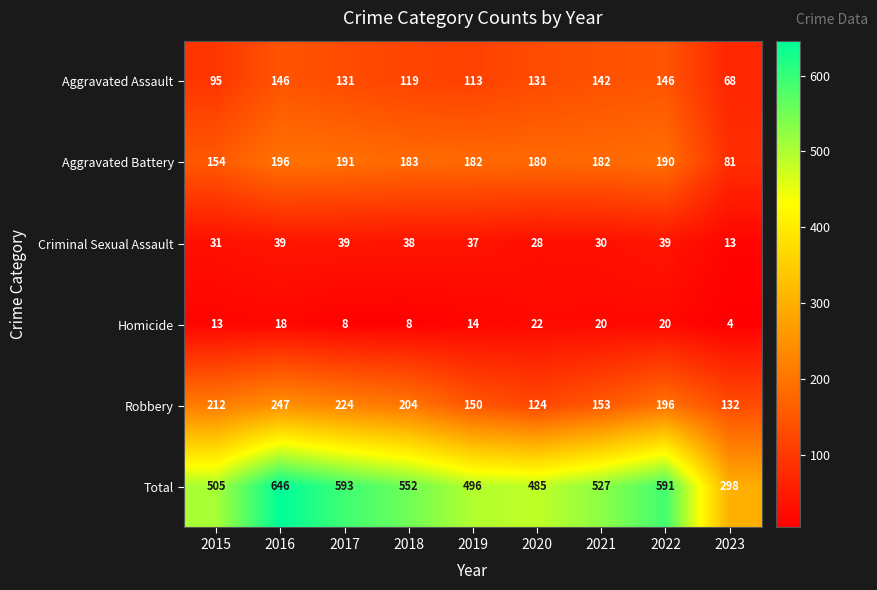

What is the maximum value shown in the chart?

646